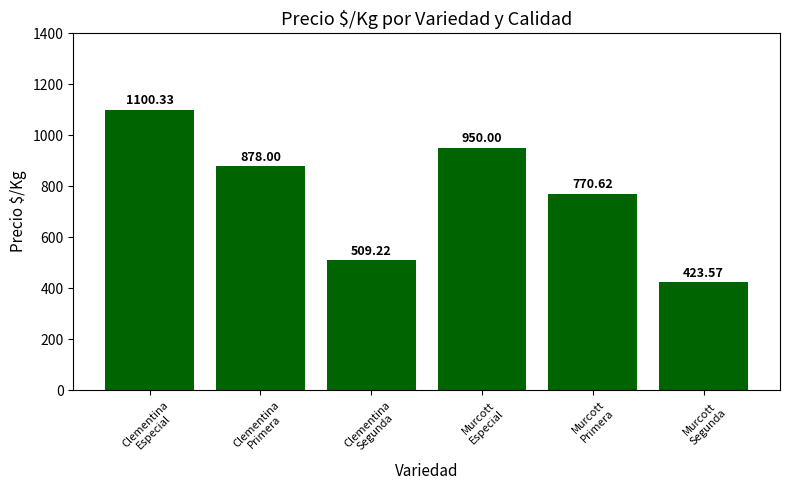

What is the sum of all values?

4631.7